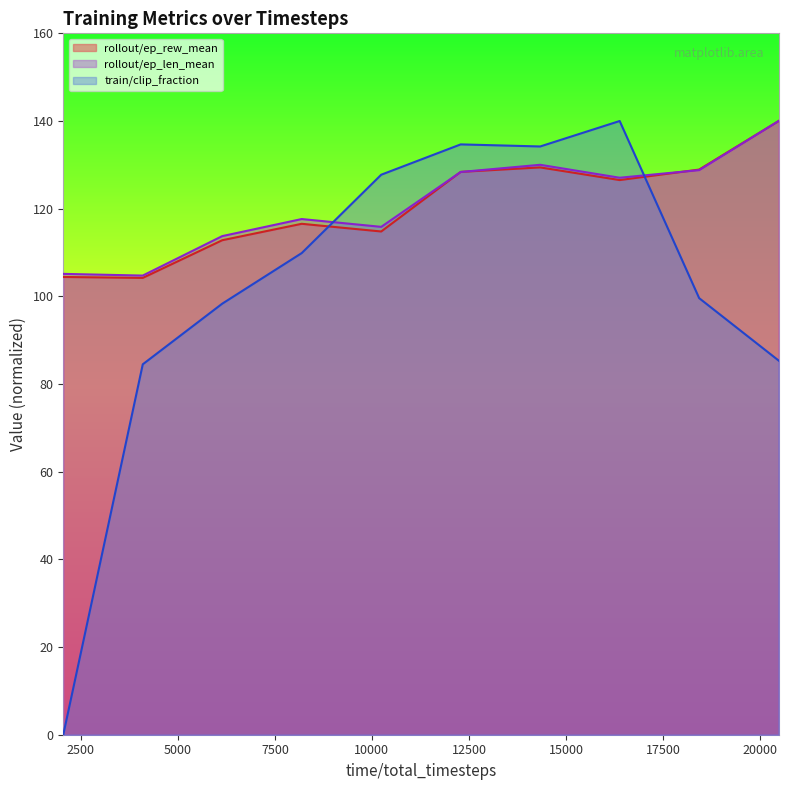

What is the highest value of the rollout/ep_len_mean series?

140.0